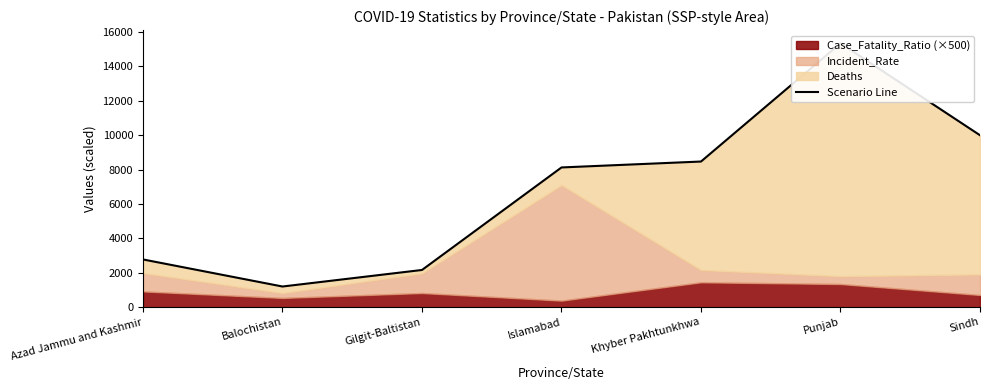

What is the label of the 7th point from the right?

Azad Jammu and Kashmir